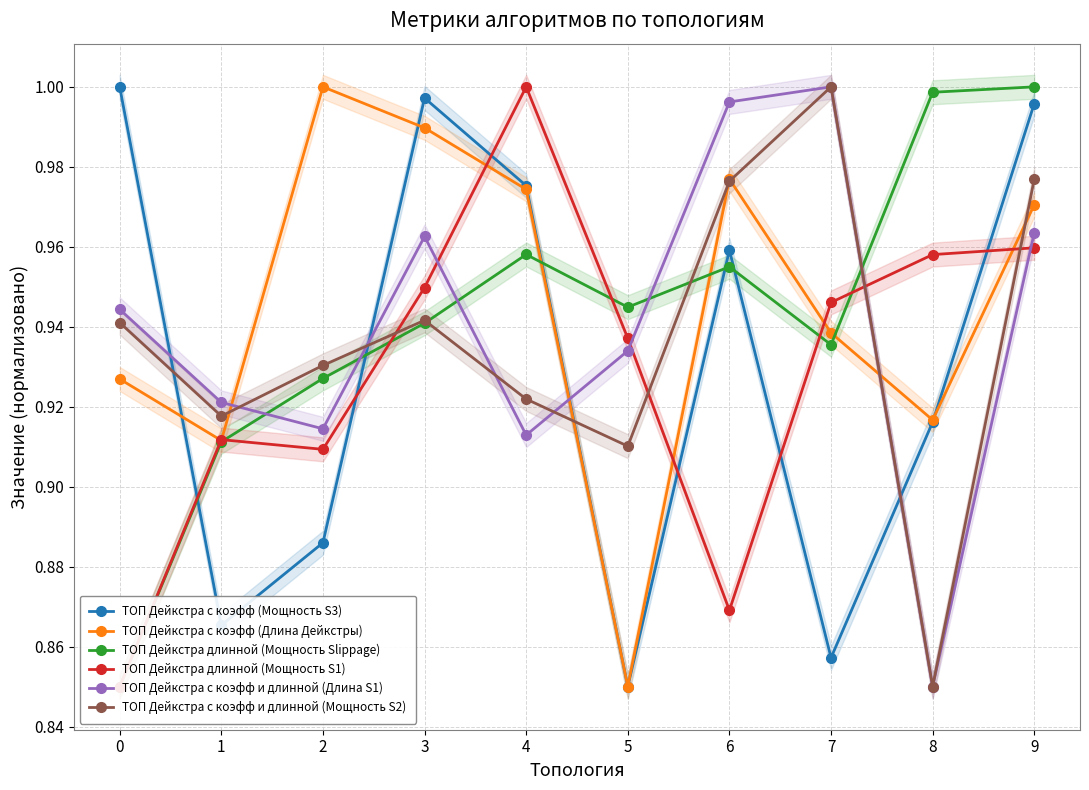

Reading right to left, extract all data points from this chart.

ТОП Дейкстра с коэфф (Мощность S3): 9=1.0	8=0.9	7=0.9	6=1.0	5=0.8	4=1.0	3=1.0	2=0.9	1=0.9	0=1.0
ТОП Дейкстра с коэфф (Длина Дейкстры): 9=1.0	8=0.9	7=0.9	6=1.0	5=0.8	4=1.0	3=1.0	2=1.0	1=0.9	0=0.9
ТОП Дейкстра длинной (Мощность Slippage): 9=1.0	8=1.0	7=0.9	6=1.0	5=0.9	4=1.0	3=0.9	2=0.9	1=0.9	0=0.8
ТОП Дейкстра длинной (Мощность S1): 9=1.0	8=1.0	7=0.9	6=0.9	5=0.9	4=1.0	3=0.9	2=0.9	1=0.9	0=0.8
ТОП Дейкстра с коэфф и длинной (Длина S1): 9=1.0	8=0.8	7=1.0	6=1.0	5=0.9	4=0.9	3=1.0	2=0.9	1=0.9	0=0.9
ТОП Дейкстра с коэфф и длинной (Мощность S2): 9=1.0	8=0.8	7=1.0	6=1.0	5=0.9	4=0.9	3=0.9	2=0.9	1=0.9	0=0.9